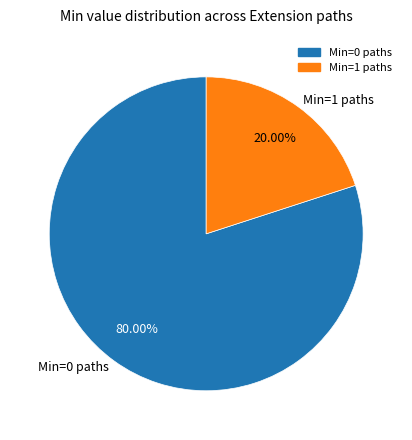

What is the majority slice?

Min=0 paths